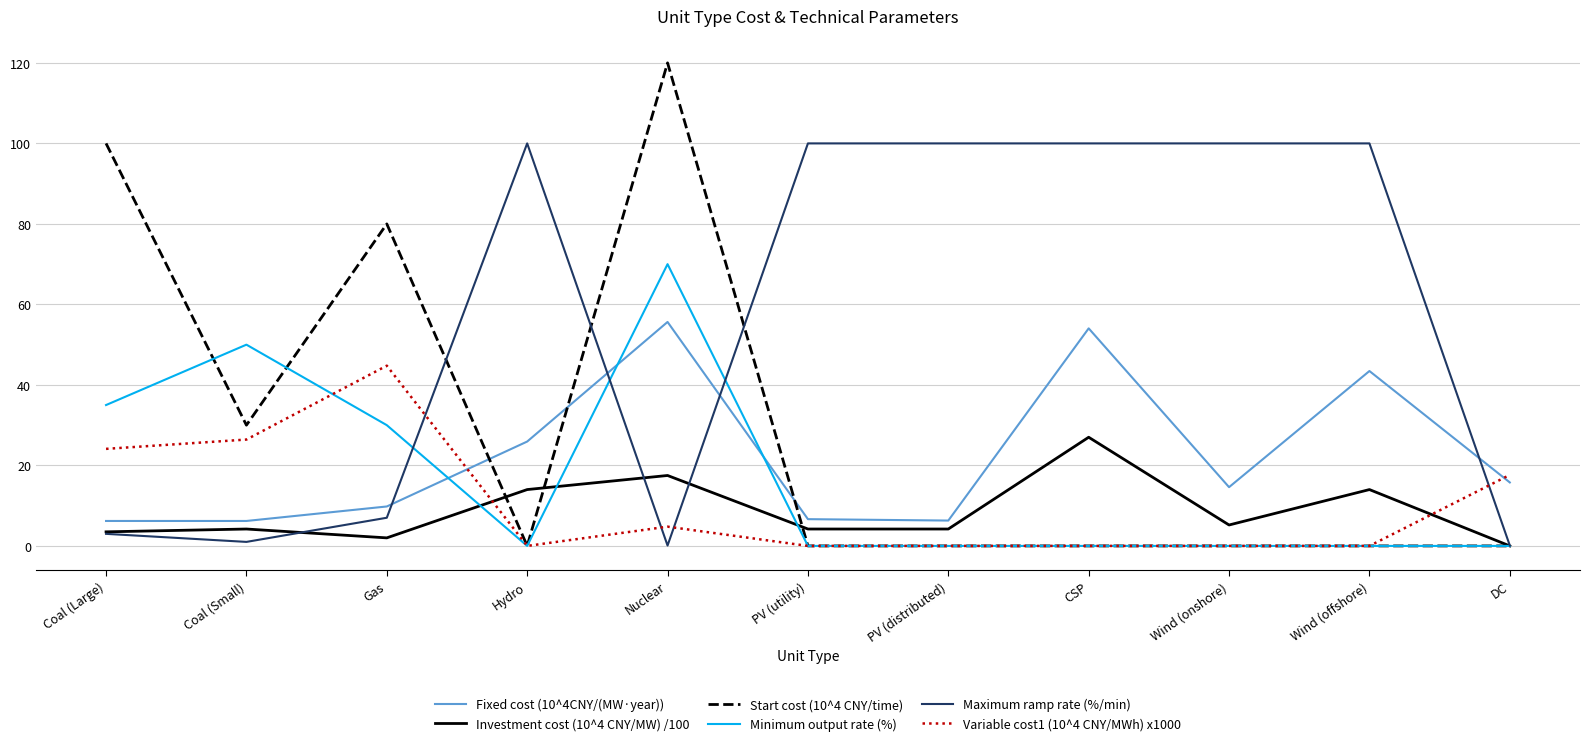

What is the difference between the maximum and minimum values in the Investment cost (10^4 CNY/MW) /100 series?

27.0